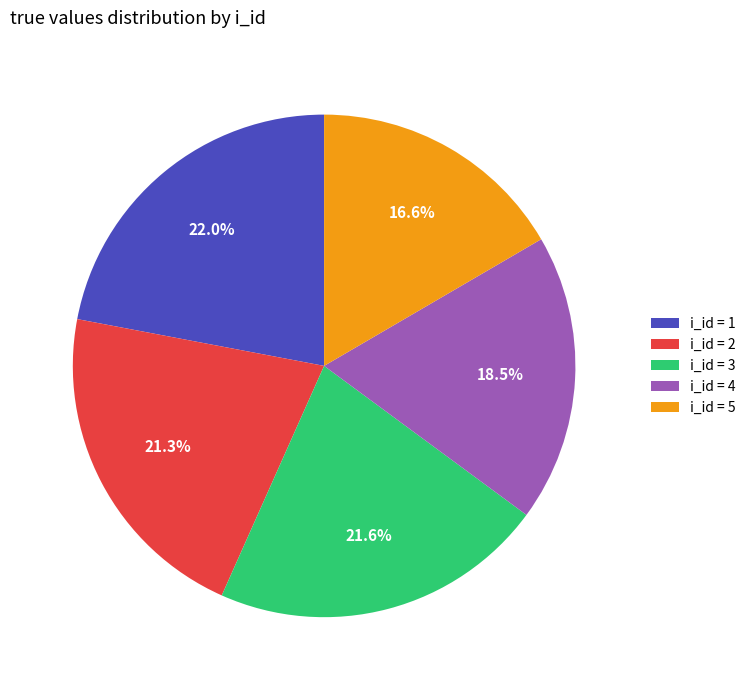

Does i_id = 1 account for over 50% of the chart?

No